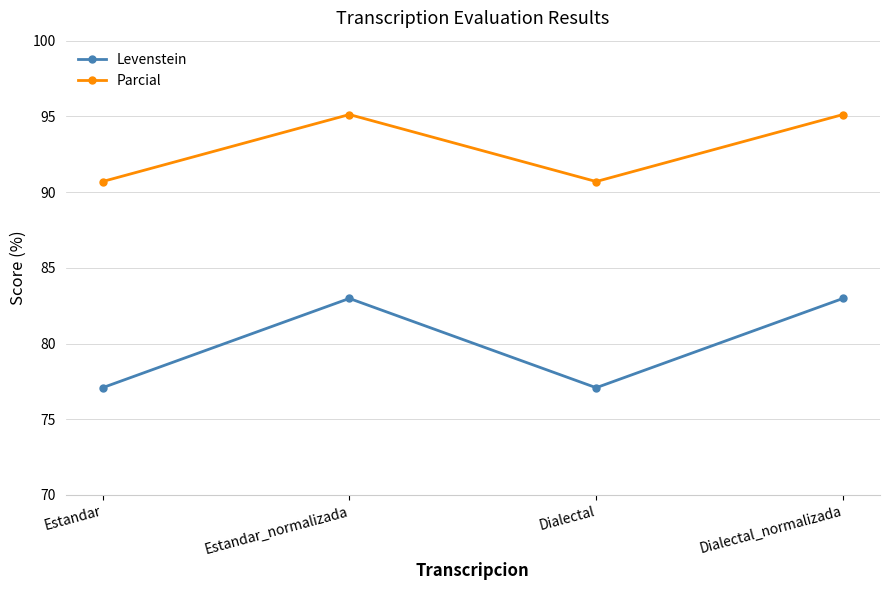

In Levenstein, how many points are higher than both neighbors (excluding endpoints)?

1